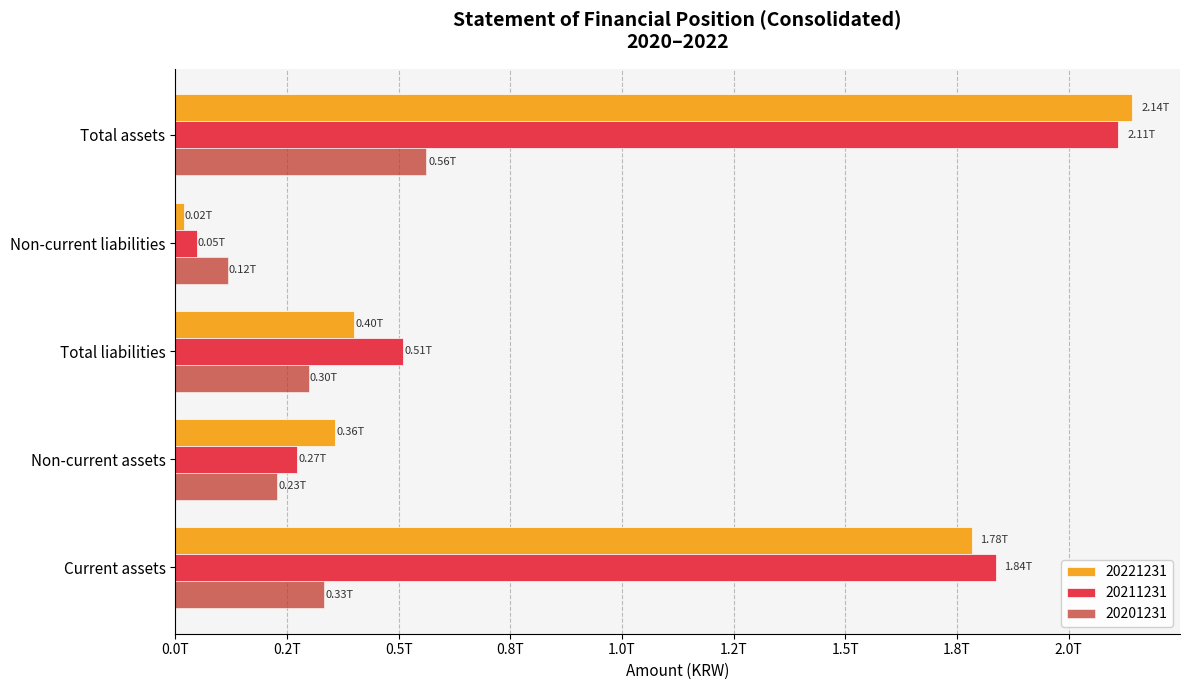

What are all the series names shown in the legend?

20221231, 20211231, 20201231